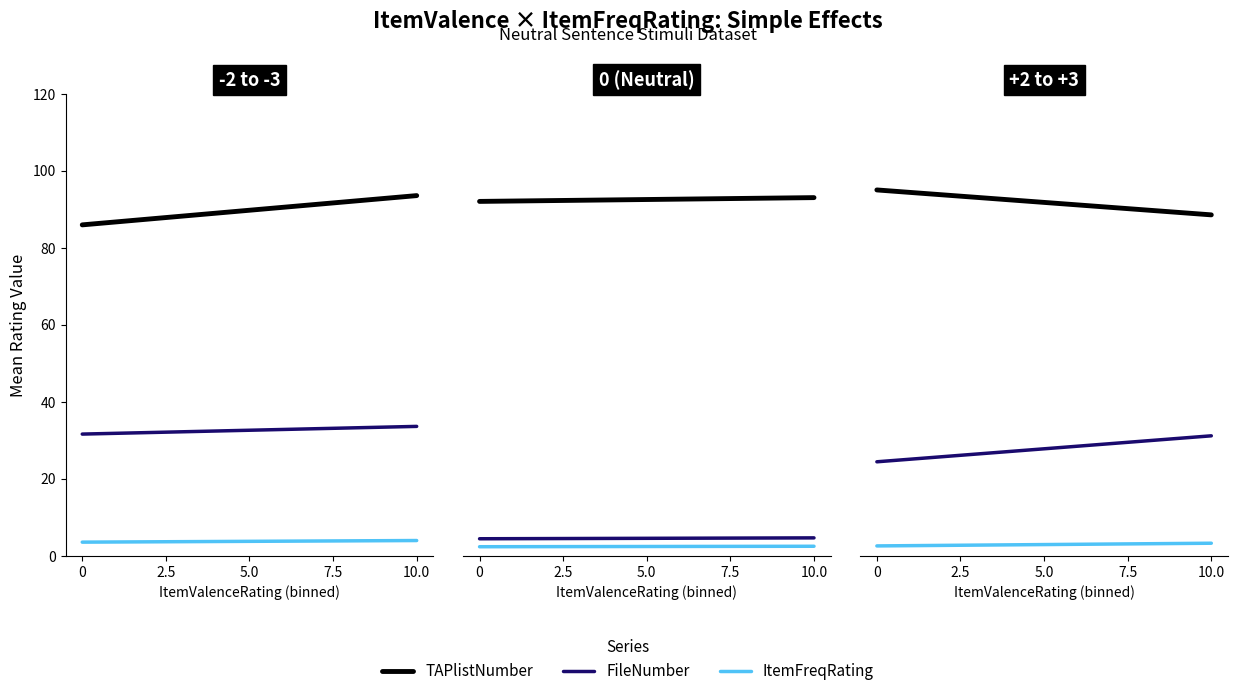

What is the average value of the TAPlistNumber series?

91.8